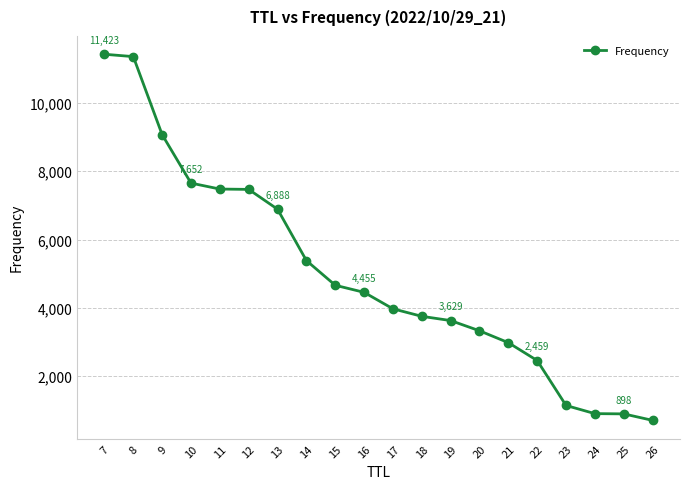

What is the value of the 20th point from the left?

708